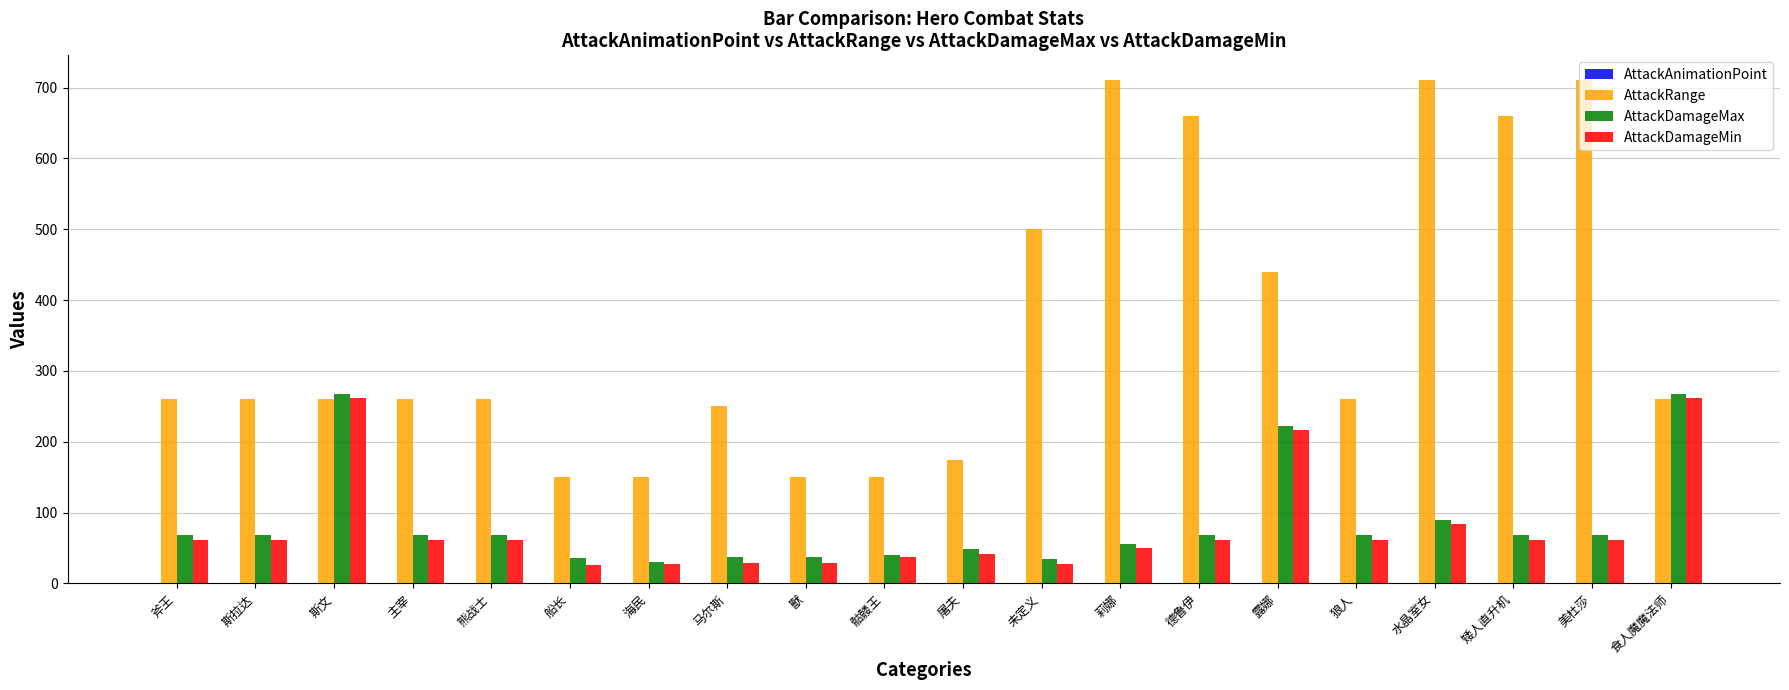

Are the bars horizontal?

No